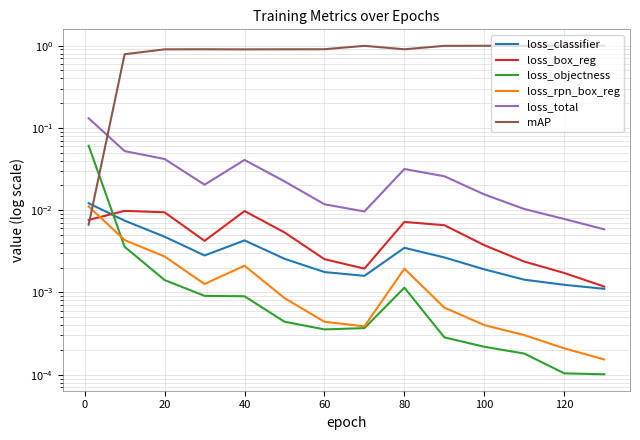

Is this an area chart (filled region under the line)?

No